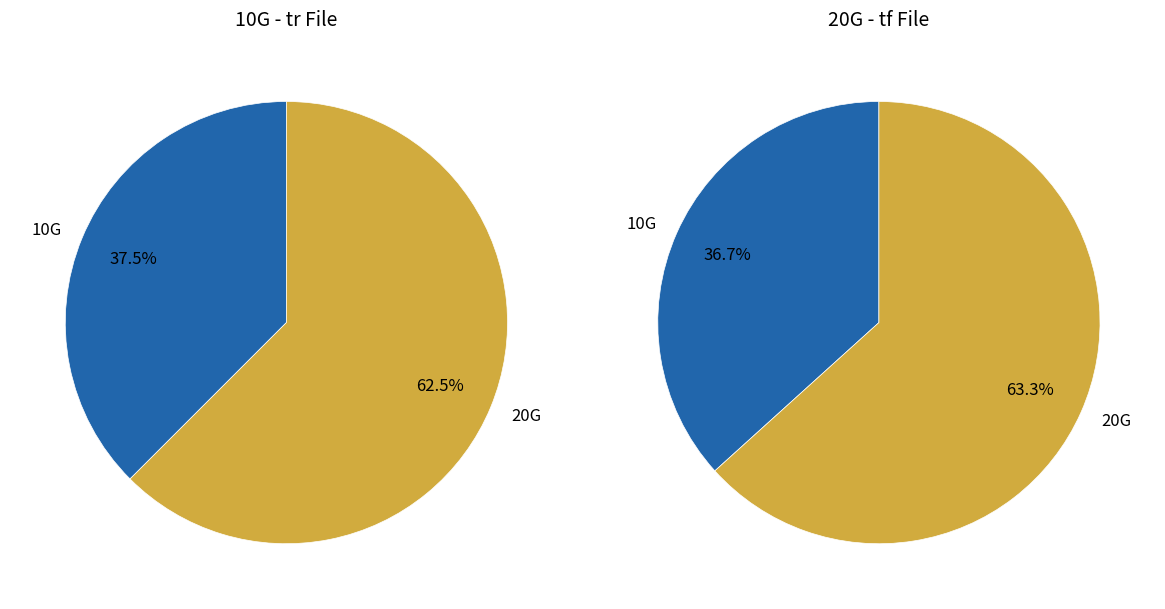

To the nearest percent, what percentage of the pie is values_tr?

37%